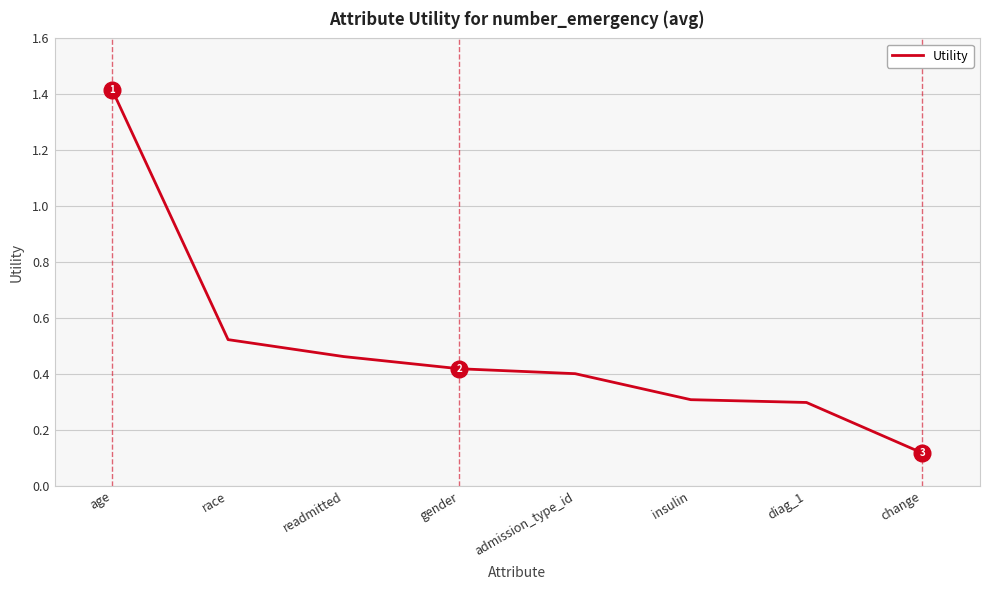

How many distinct data groups are displayed?

1